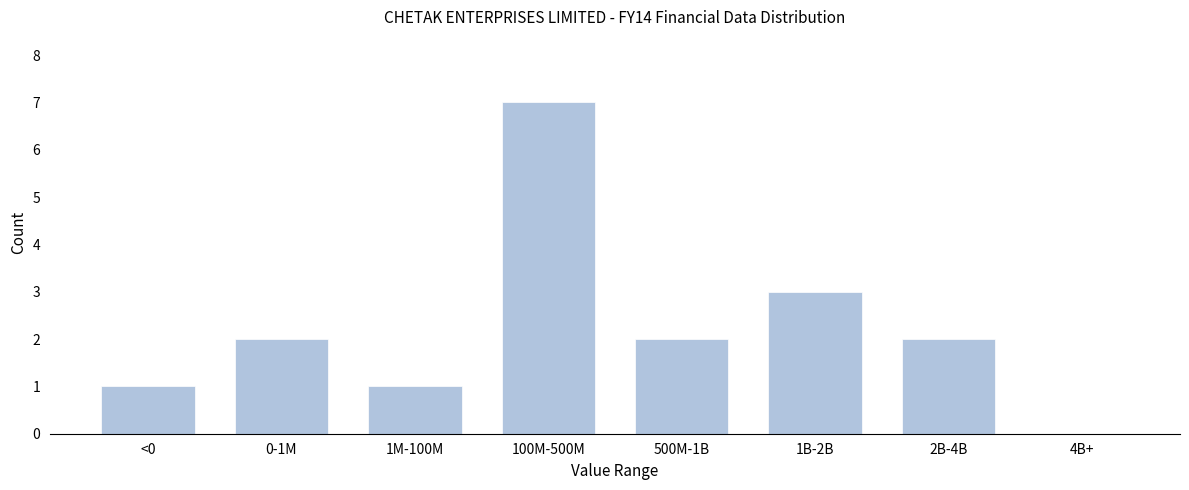

Reading left to right, what are all the values shown in this chart?

<0=1	0-1M=2	1M-100M=1	100M-500M=7	500M-1B=2	1B-2B=3	2B-4B=2	4B+=0